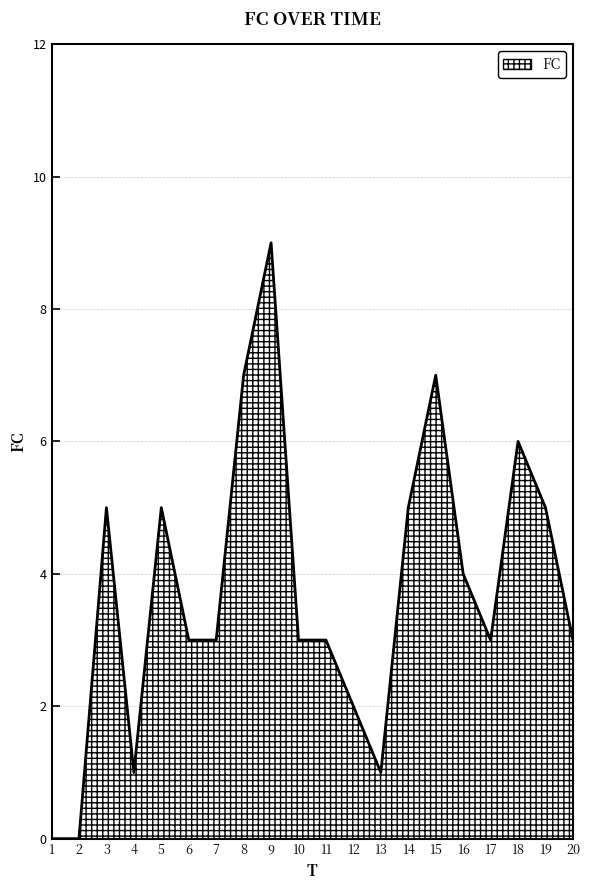

The value at 4 is 1. True or false?

True